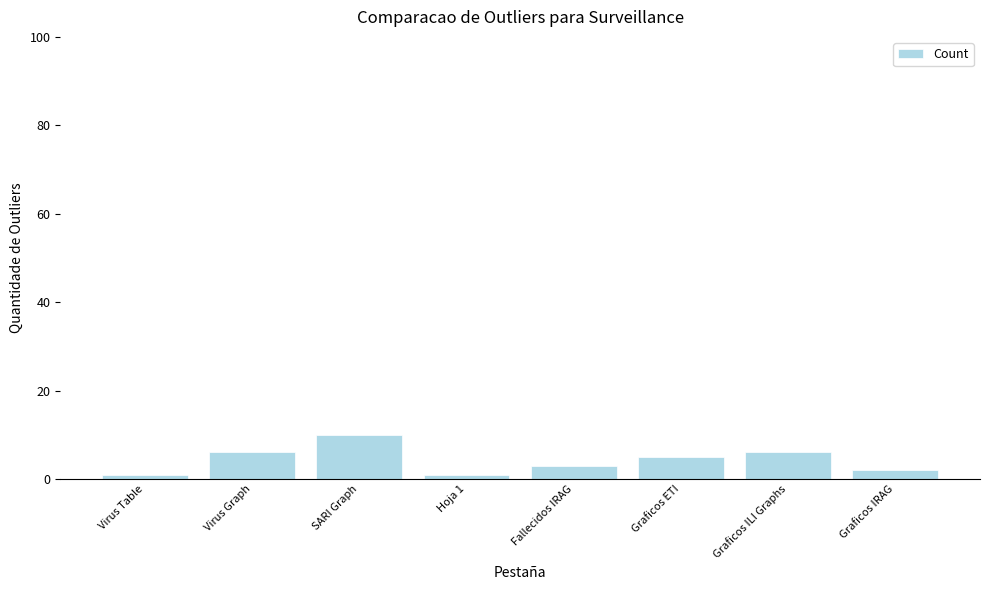

Approximately how many times larger is the value at Graficos IRAG compared to Fallecidos IRAG?

0.7